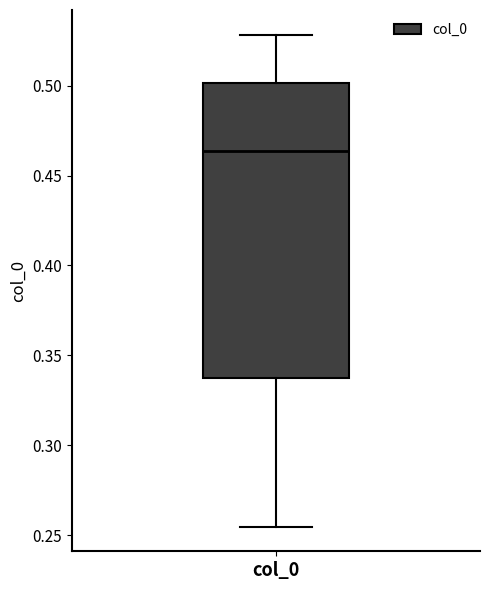

Read this box plot against the y-axis: the position of the median line, the range covered by the box, and the ends of both whiskers. The values are not printed on the chart, so give them approximately, as read against the axis.

median 0.465, box 0.340 to 0.500, whiskers 0.255 to 0.530